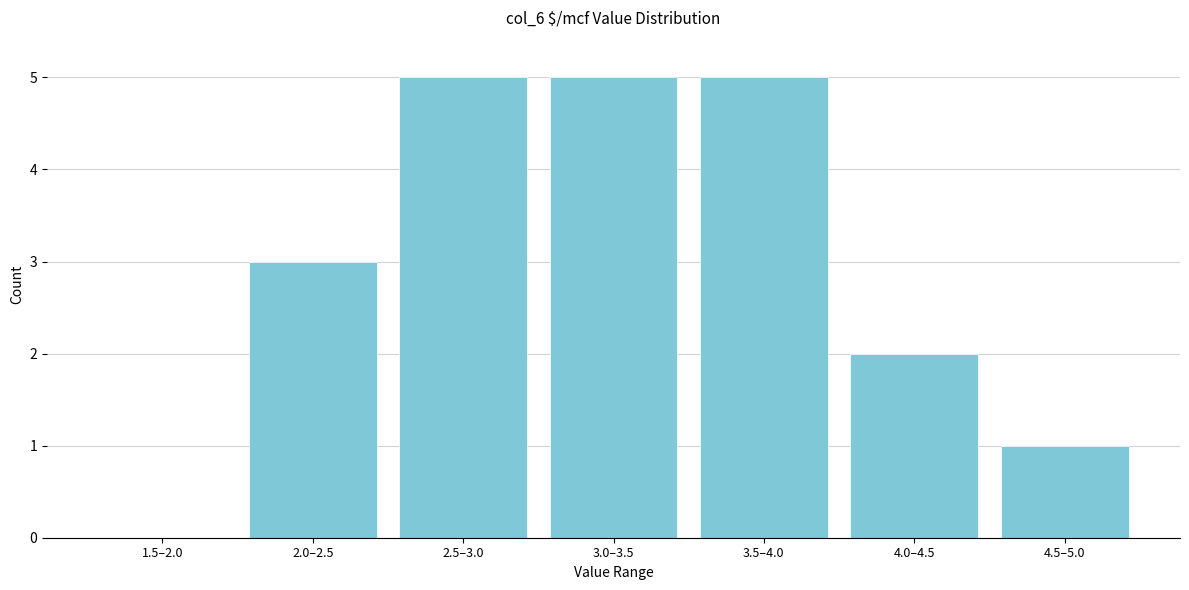

Reading left to right, what are all the values shown in this chart?

1.5–2.0=0	2.0–2.5=3	2.5–3.0=5	3.0–3.5=5	3.5–4.0=5	4.0–4.5=2	4.5–5.0=1